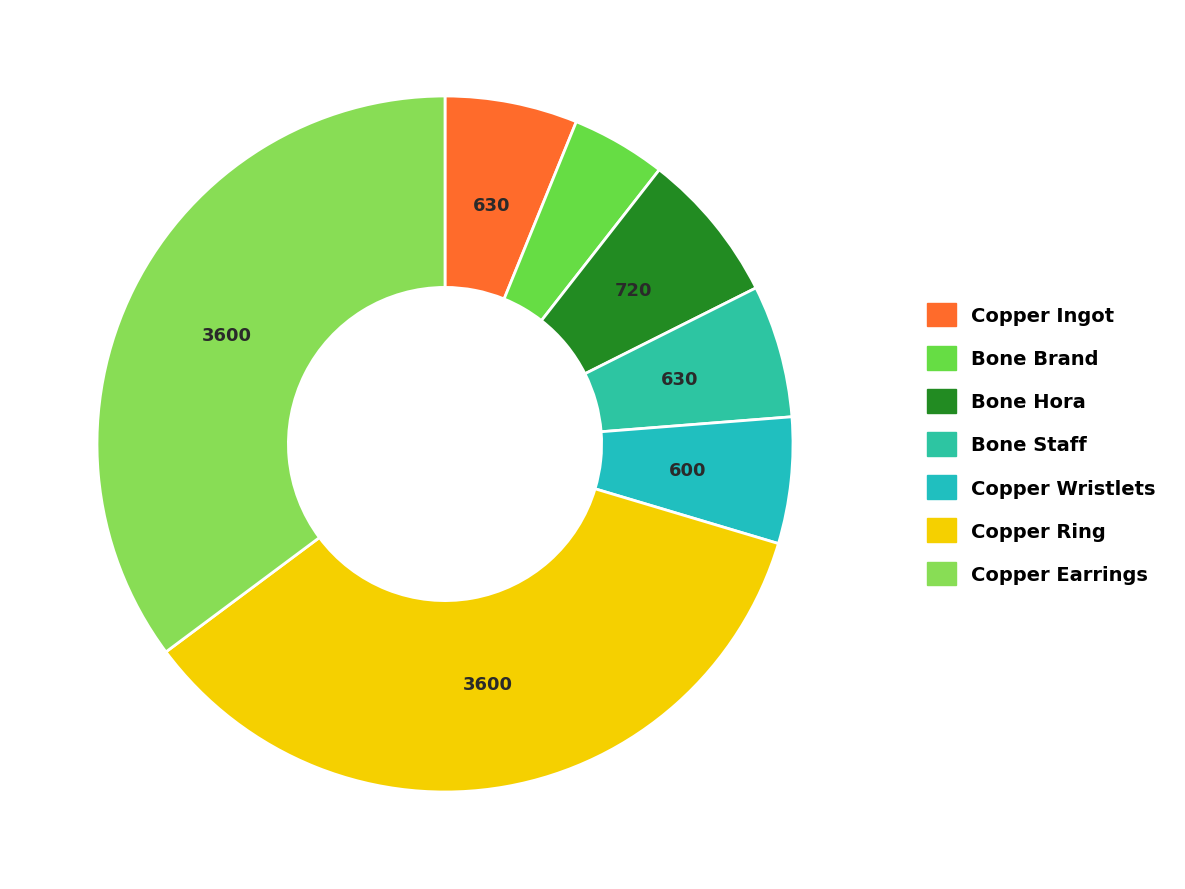

Rank the categories by value from lowest to highest.

Bone Brand, Copper Wristlets, Copper Ingot, Bone Staff, Bone Hora, Copper Ring, Copper Earrings